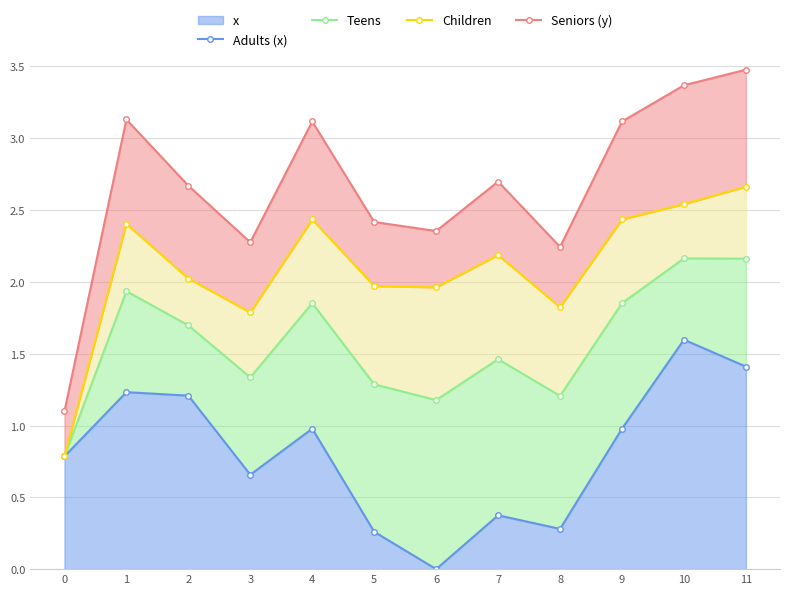

Does the chart have visible grid lines?

Yes